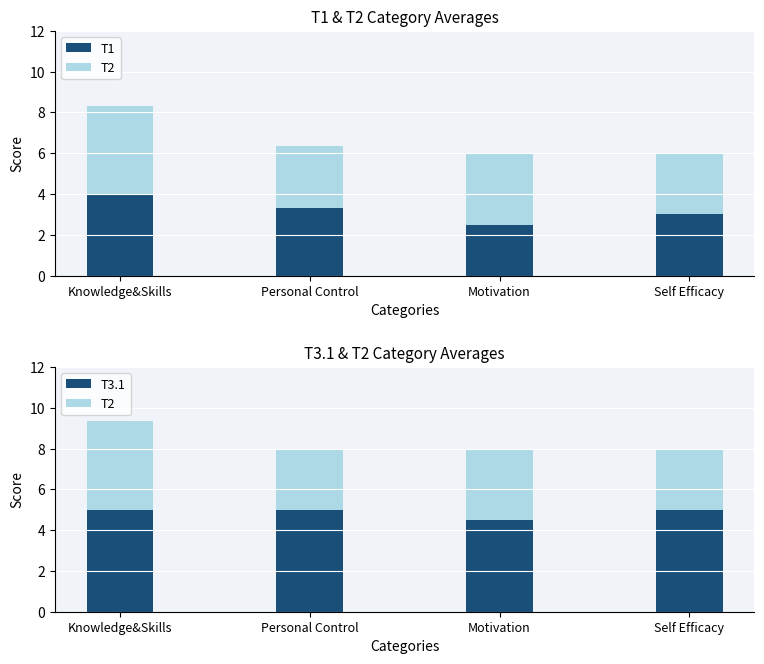

What is the difference between the T1 values at Motivation and Personal Control?

0.8